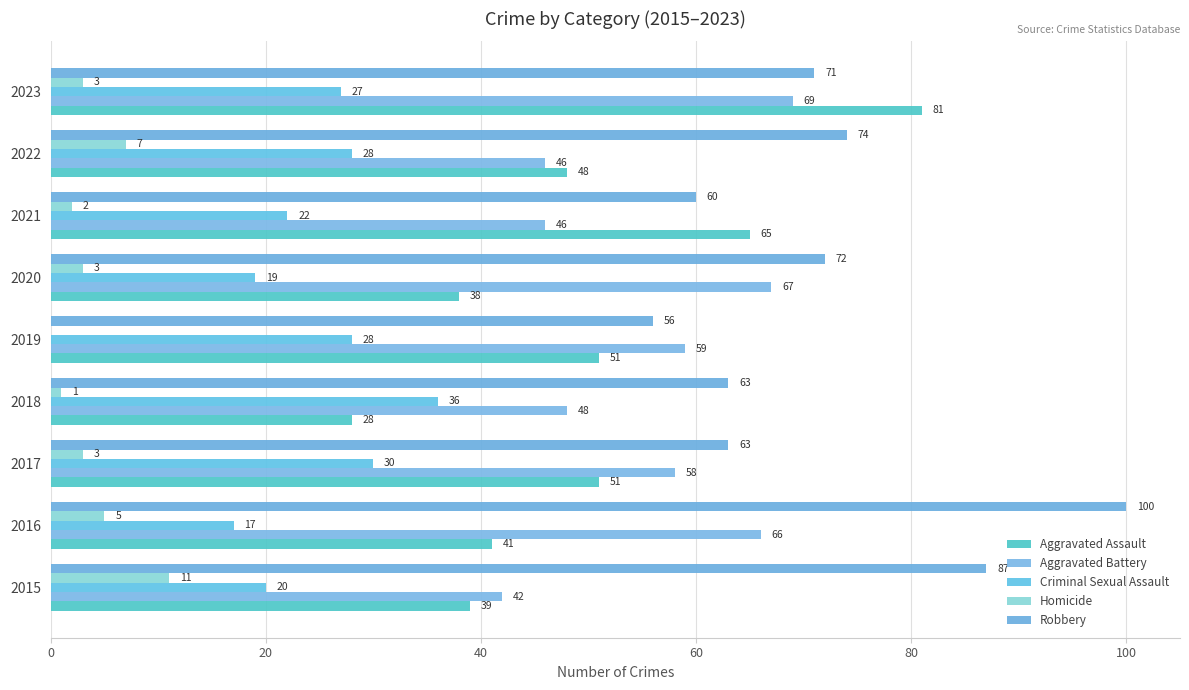

How many series are shown in this chart?

5